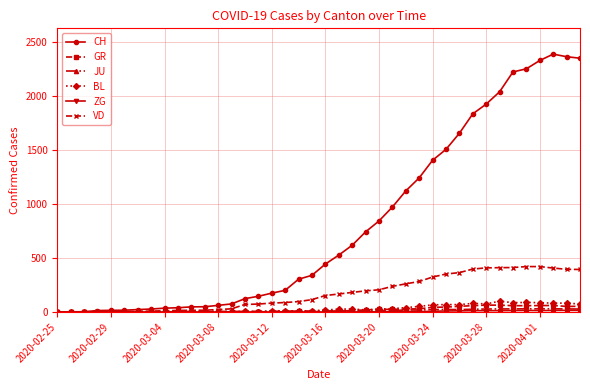

At how many categories does at least one series exceed 1766?

9